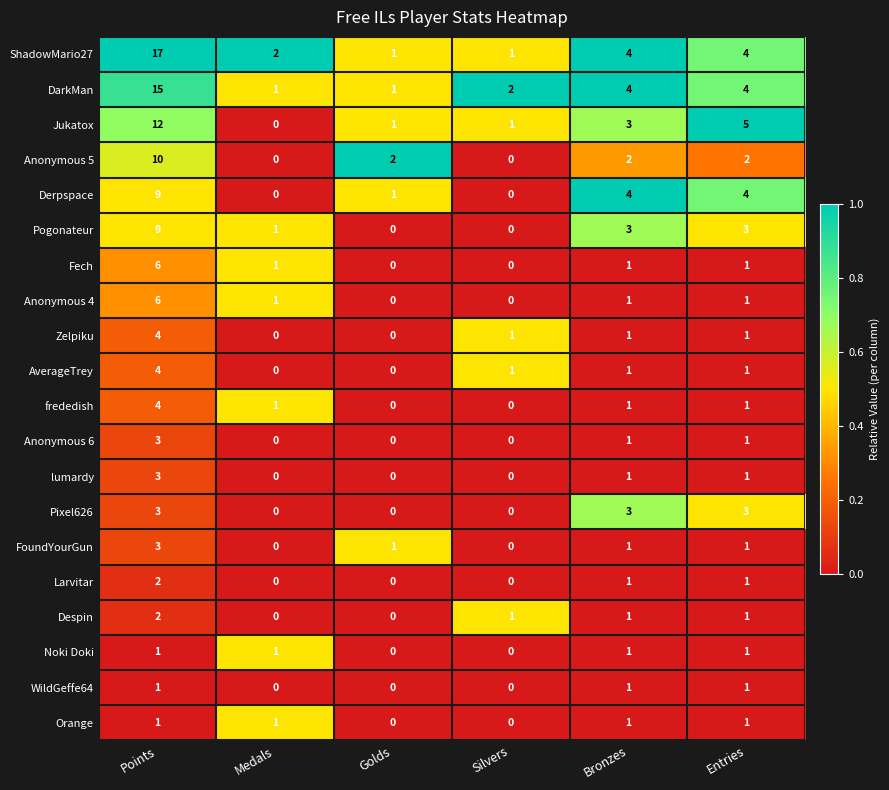

What value does the frededish series have at Points?

4